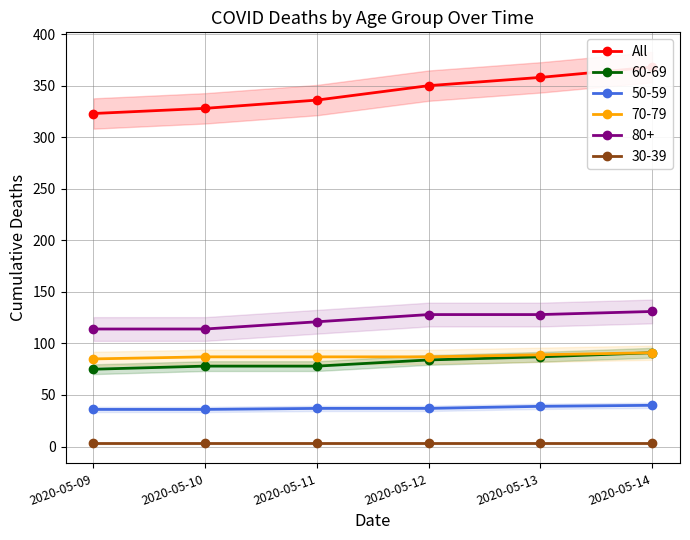

Which label corresponds to the smallest value in the chart?

2020-05-09